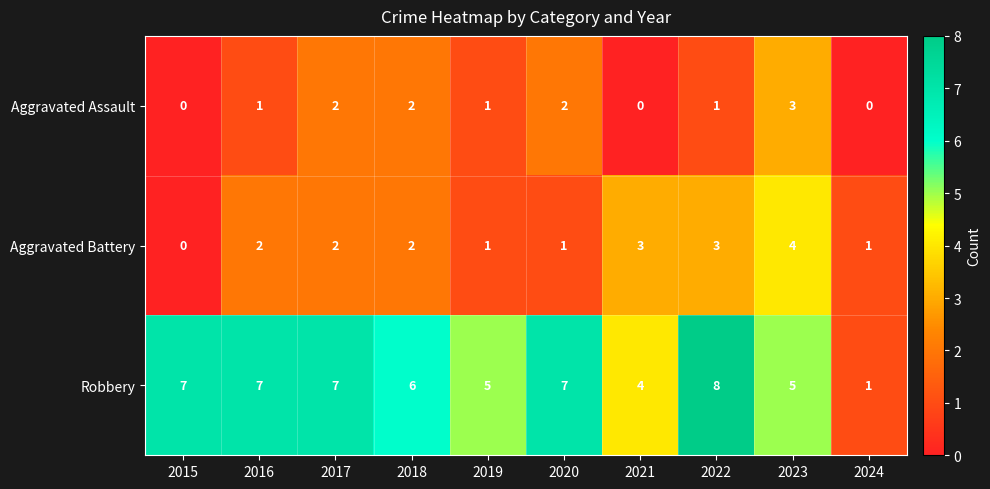

What is the sum of all Robbery values?

57